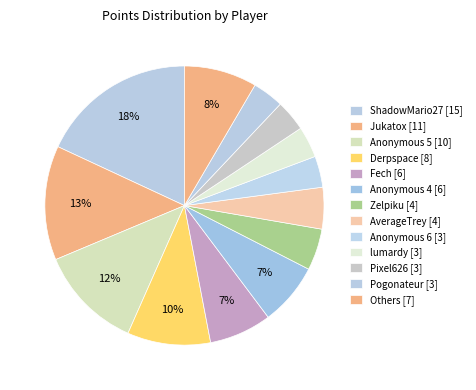

How many slices are in this pie chart?

13